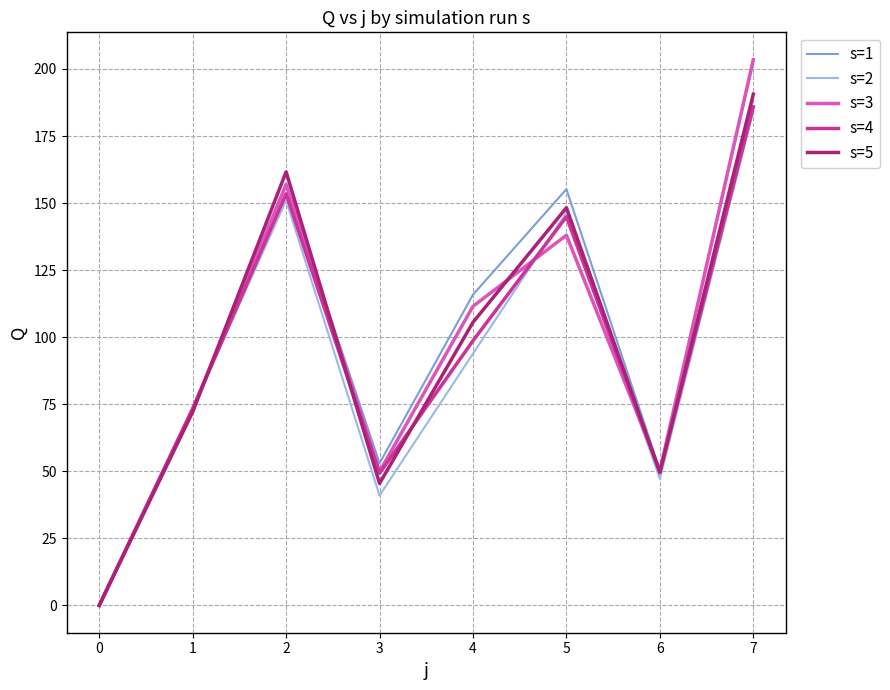

Where does the s=4 series first go above 98?

2